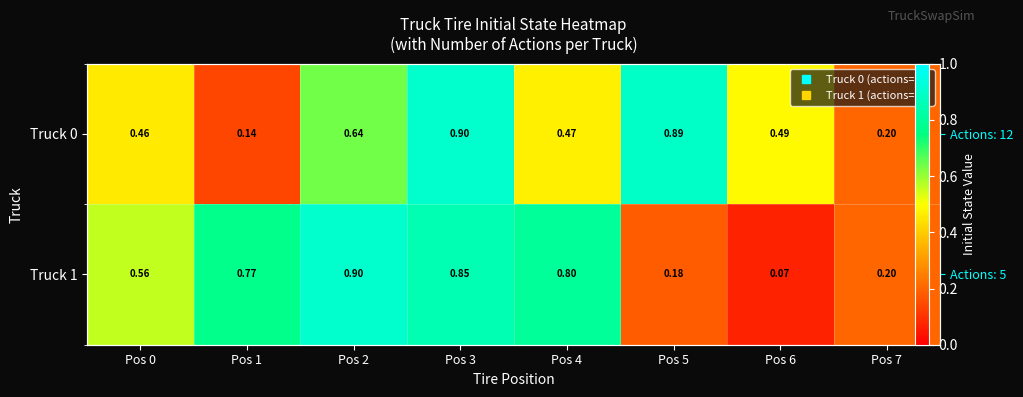

List the labels in order of Truck 0 value, smallest first.

Pos 1, Pos 7, Pos 0, Pos 4, Pos 6, Pos 2, Pos 5, Pos 3